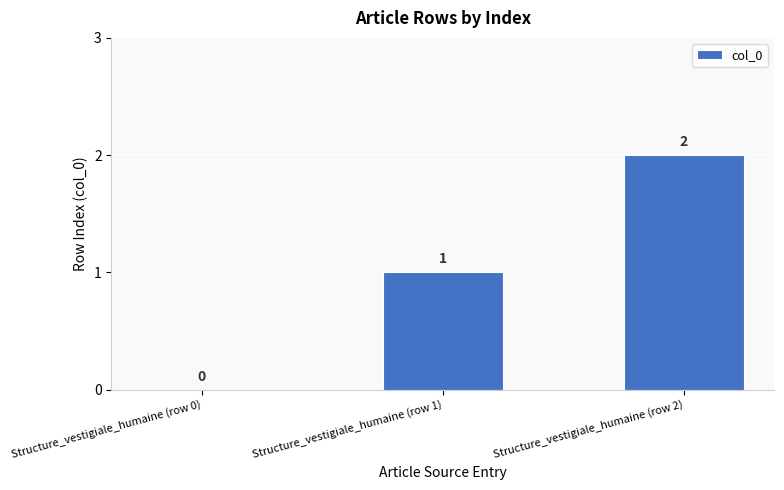

Between Structure_vestigiale_humaine (row 0) and Structure_vestigiale_humaine (row 1), which is larger?

Structure_vestigiale_humaine (row 1)